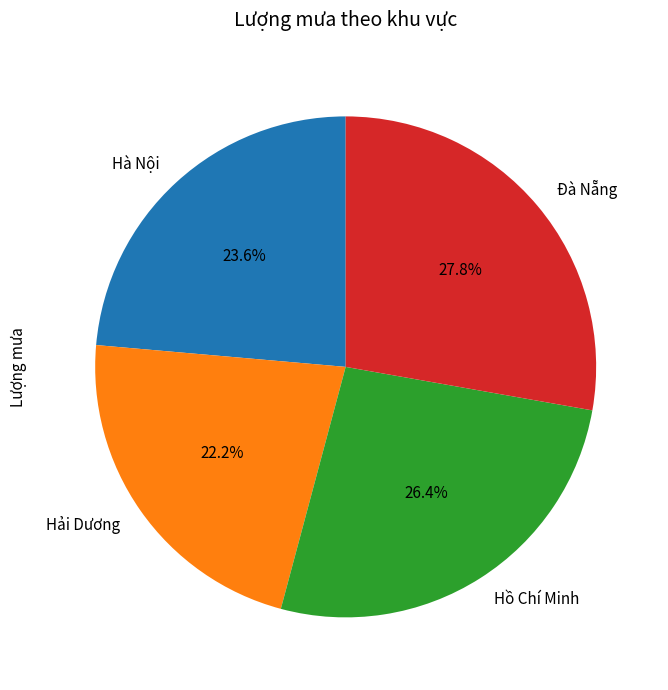

To the nearest percent, what is the combined percentage of Hồ Chí Minh and Đà Nẵng?

54%